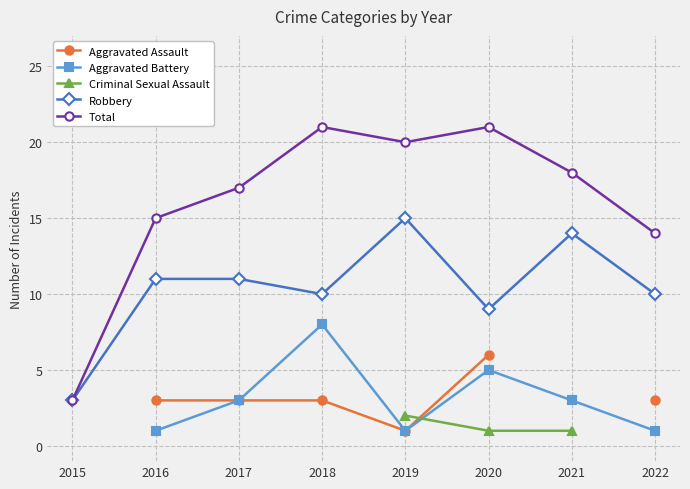

Which category has the lowest value in the Robbery series?

2015